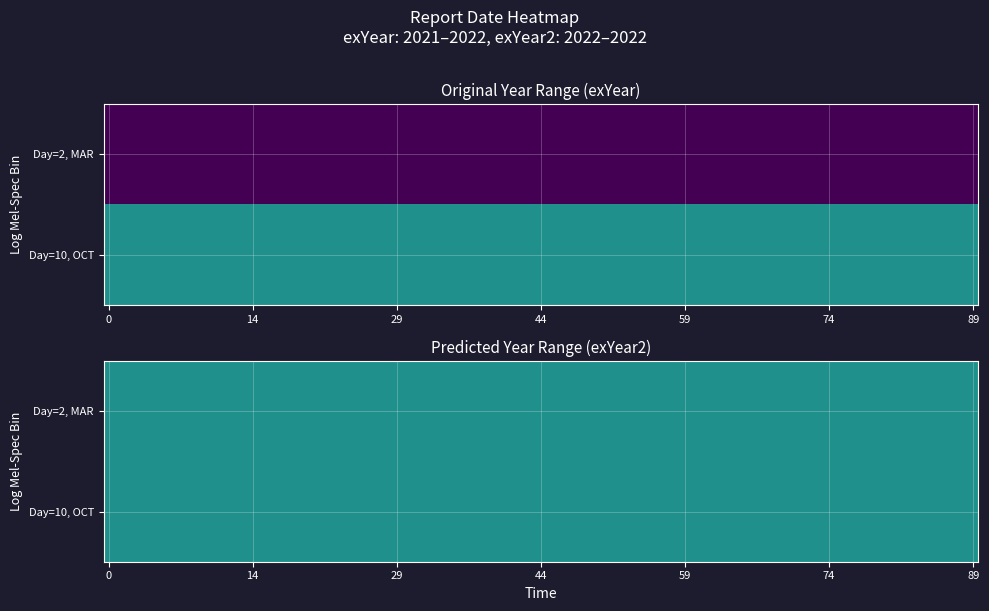

What is the sum of the Row 2 (Day=10, Month=OCT) values at 1 and 0?

4044